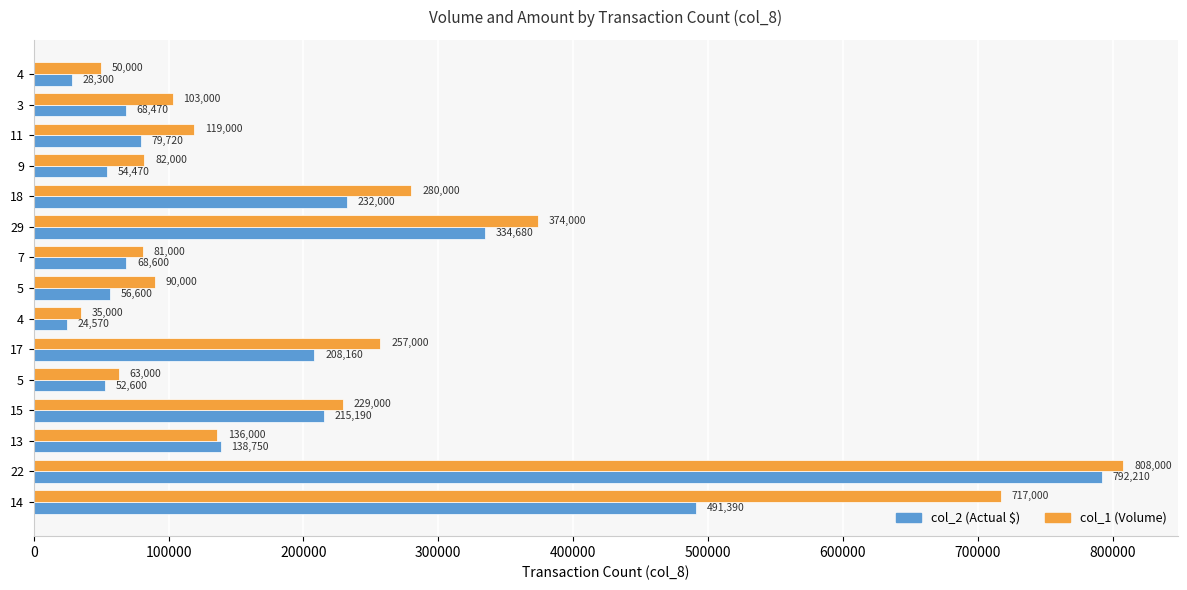

What are all the series names shown in the legend?

col_2 (Actual $), col_1 (Volume)